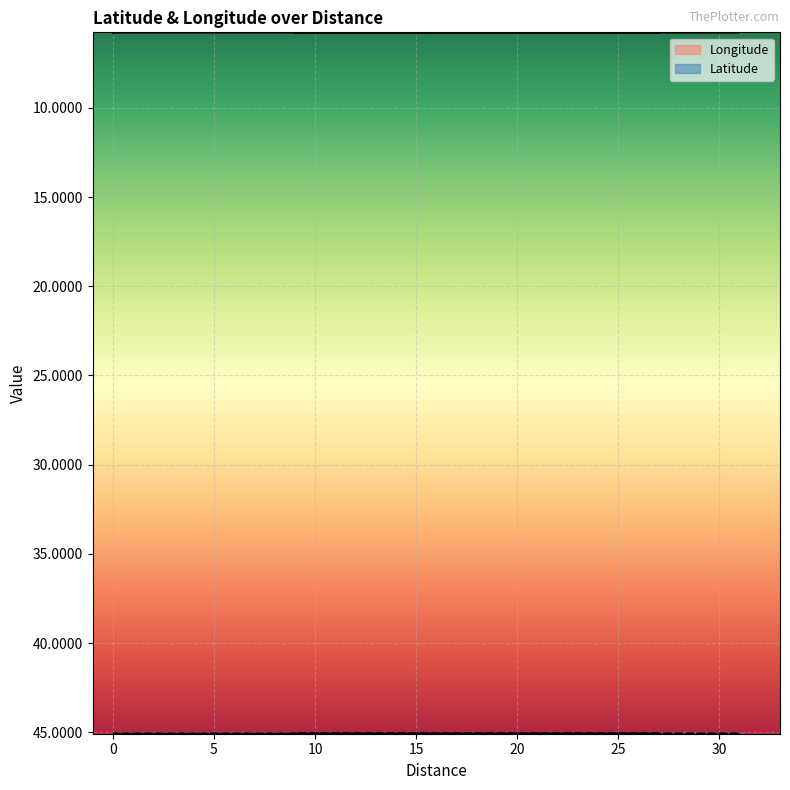

At how many categories does at least one series exceed 18?

8